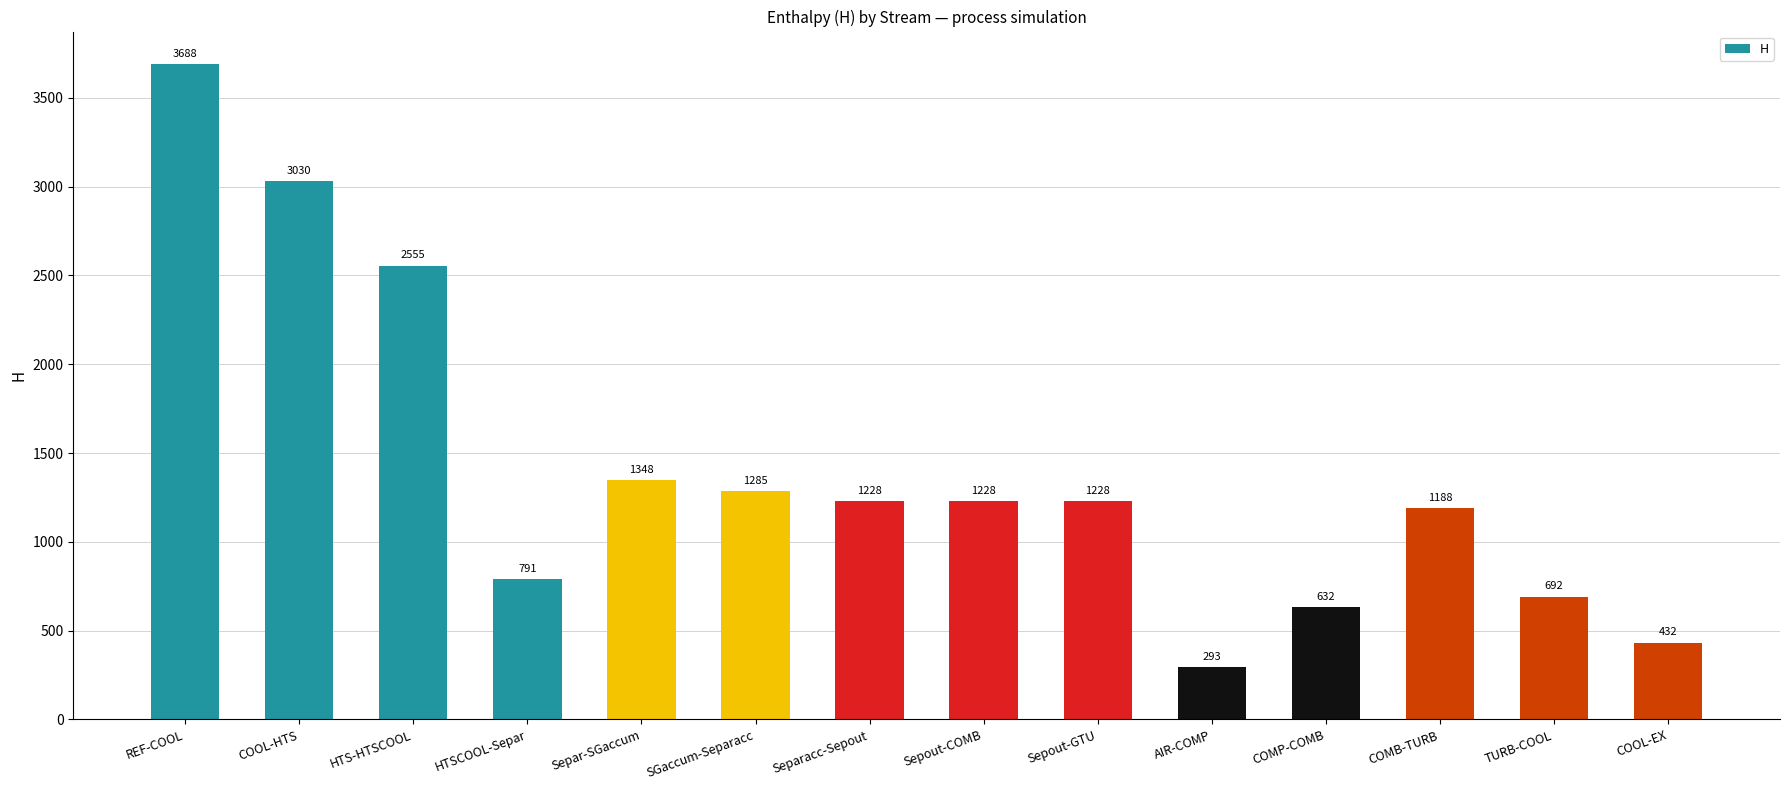

True or false: the data shows 1942.0 at Separ-SGaccum.

False